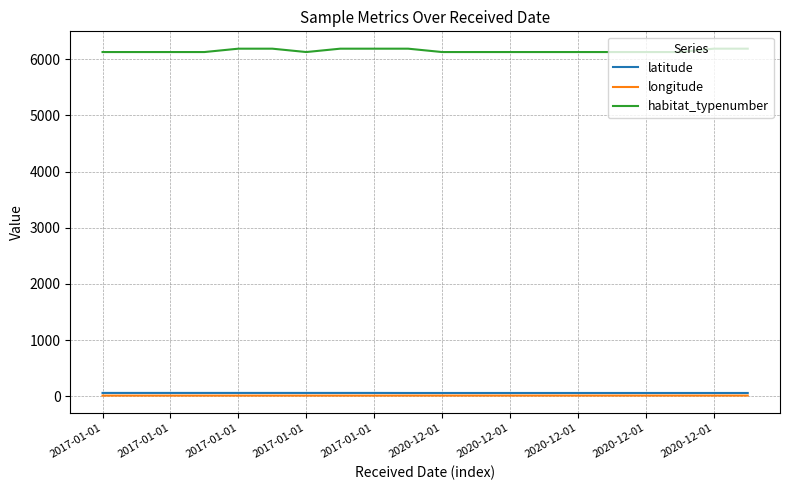

What is the maximum value shown in the chart?

6190.0